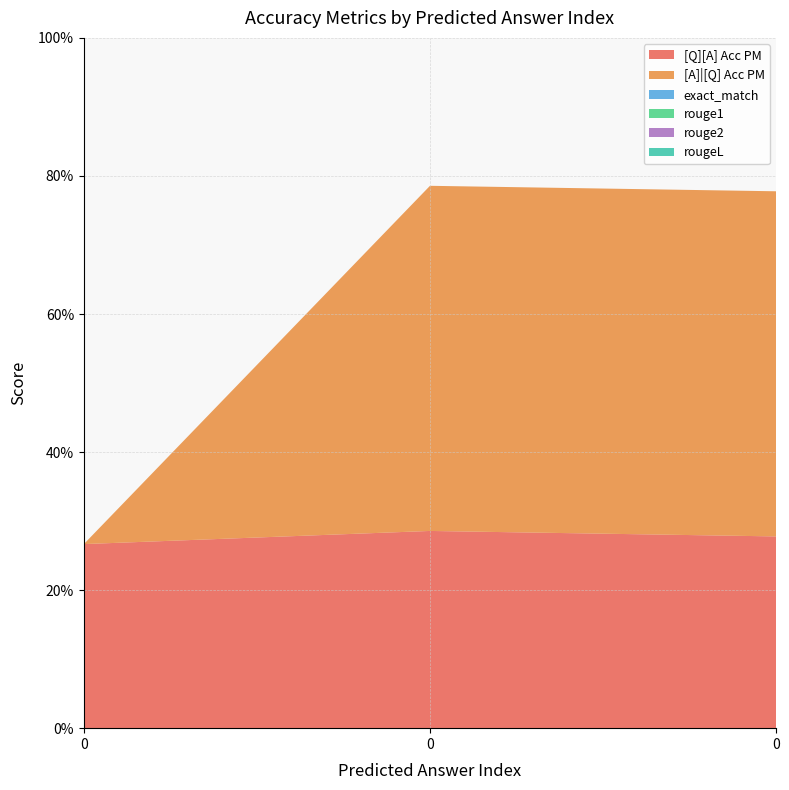

Reading right to left, list all the values displayed in this chart.

[Q][A] Acc PM: 0.3	0.3	0.3
[A]|[Q] Acc PM: 0.5	0.5	0.0
exact_match: 0.0	0.0	0.0
rouge1: 0.0	0.0	0.0
rouge2: 0.0	0.0	0.0
rougeL: 0.0	0.0	0.0